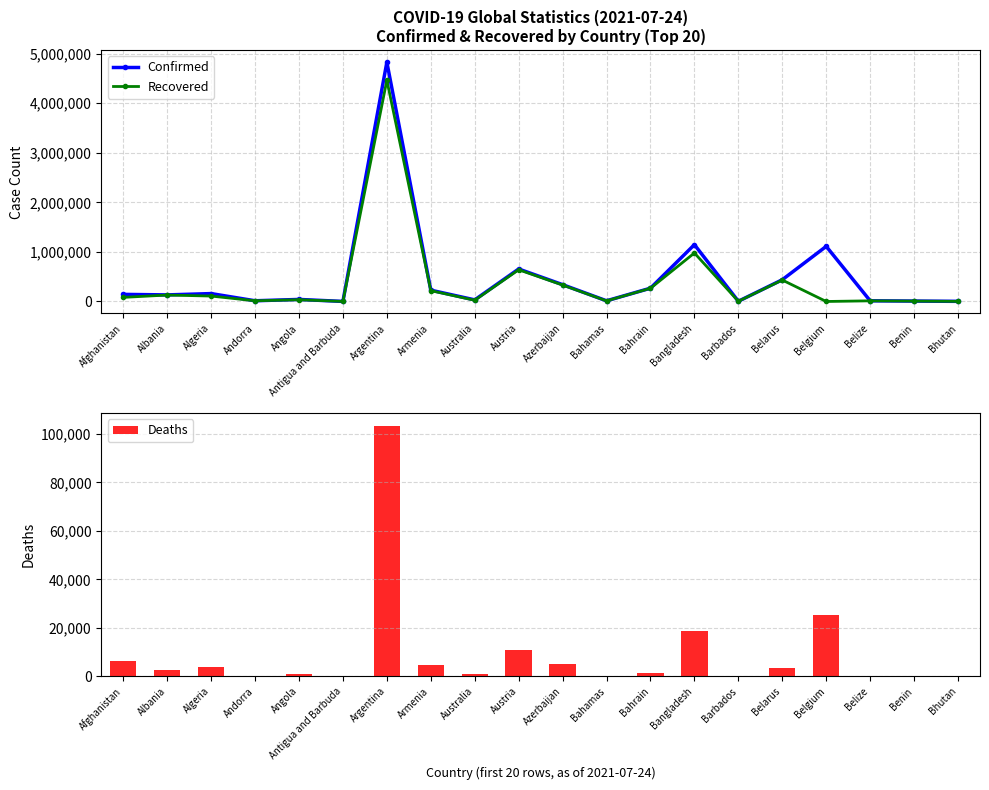

What position from the left is Austria?

10